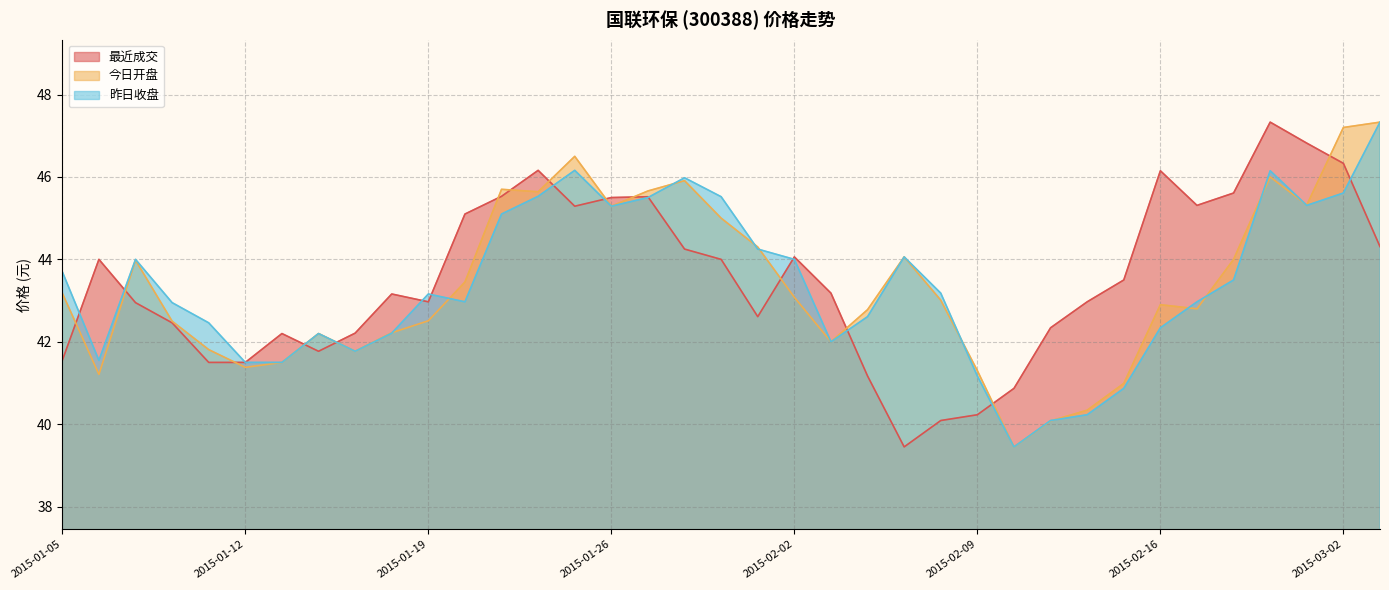

Does the chart display data point markers on the line(s)?

No